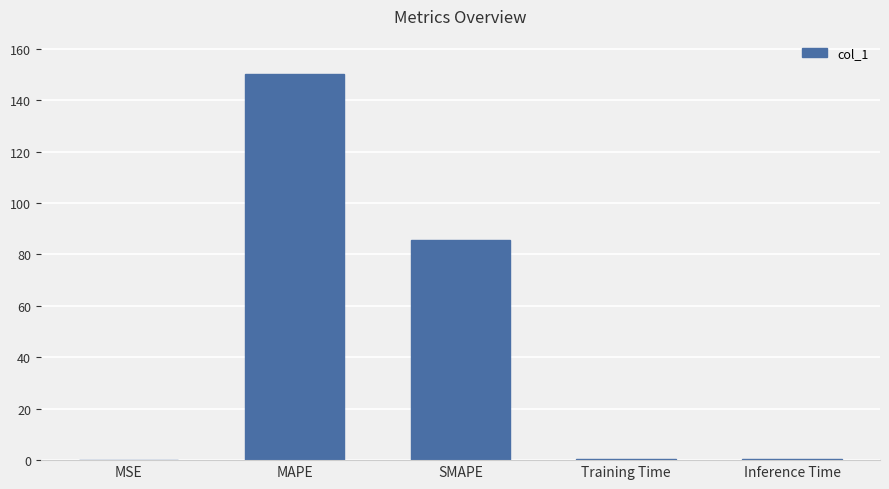

True or false: the data shows 0.4 at Inference Time.

True